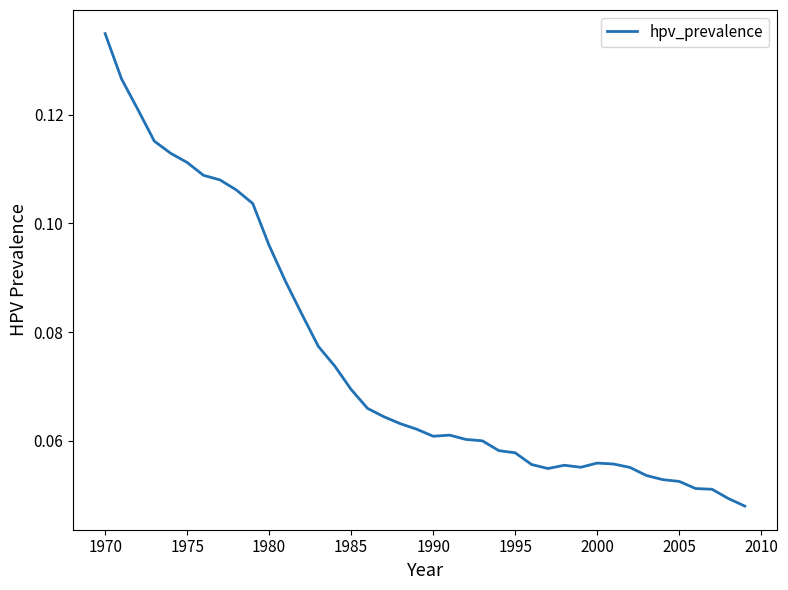

Is this an area chart (filled region under the line)?

No